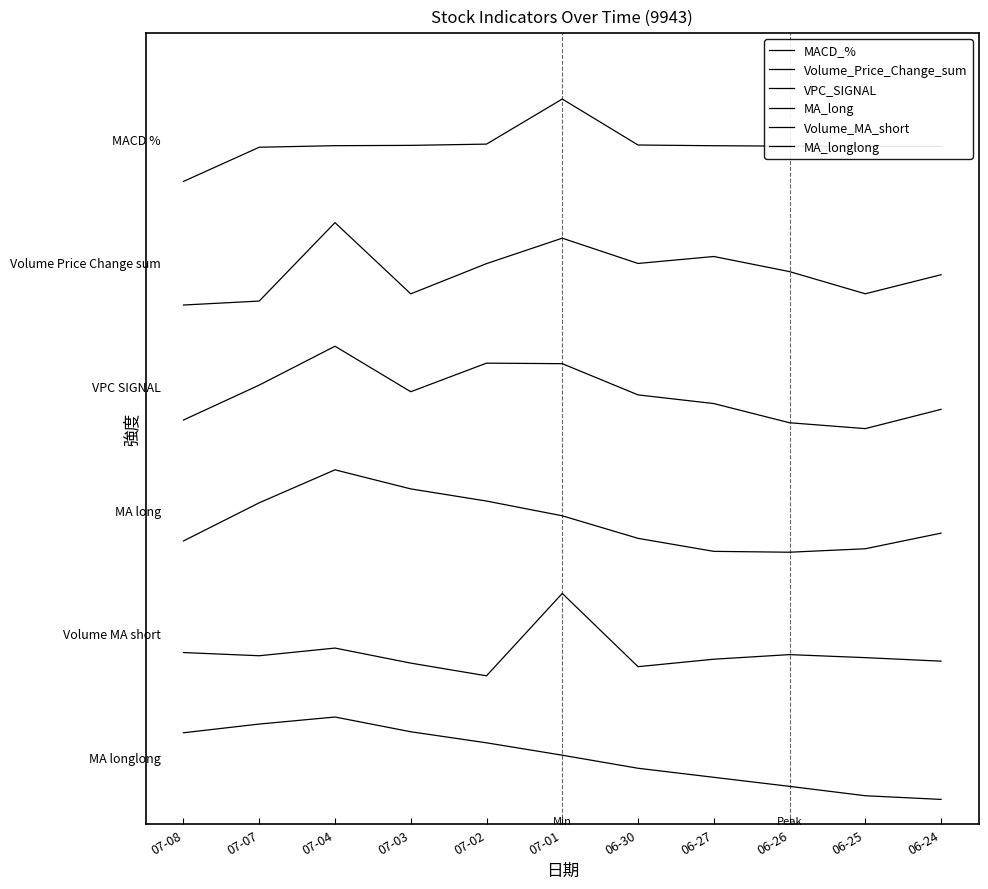

Does the chart display data point markers on the line(s)?

No